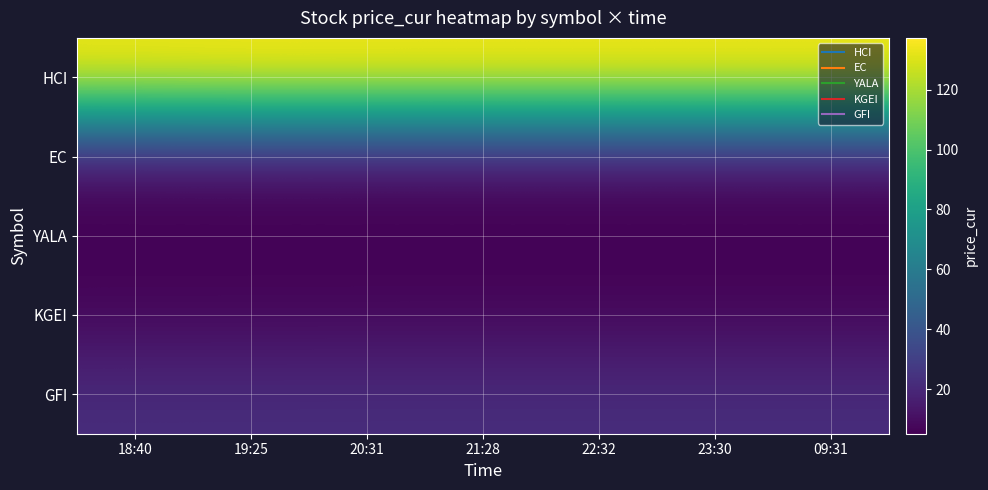

What is the total value across all series at 22:32?

181.5